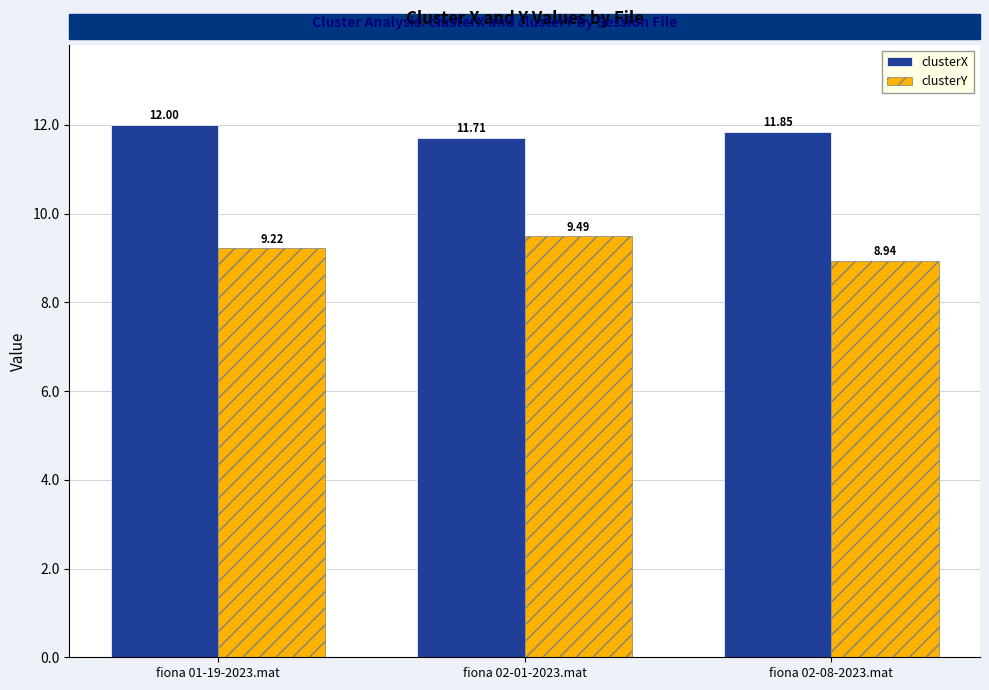

What are all the series names shown in the legend?

clusterX, clusterY